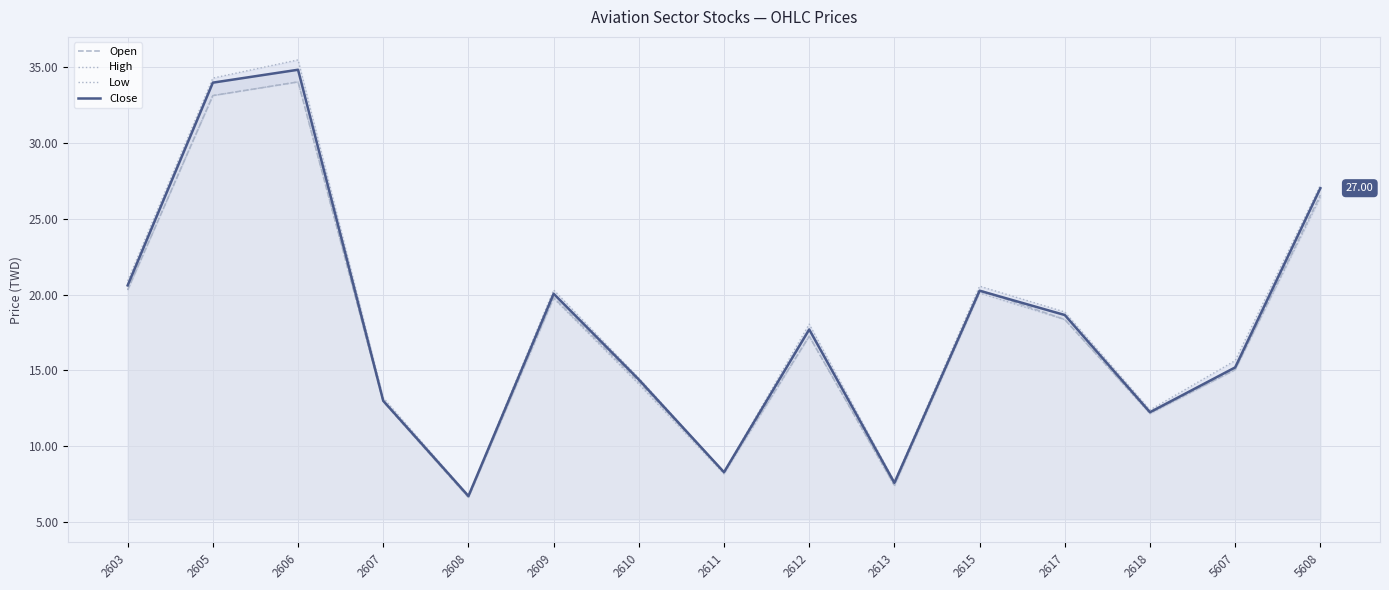

Which category has the lowest value in the Low series?

2608